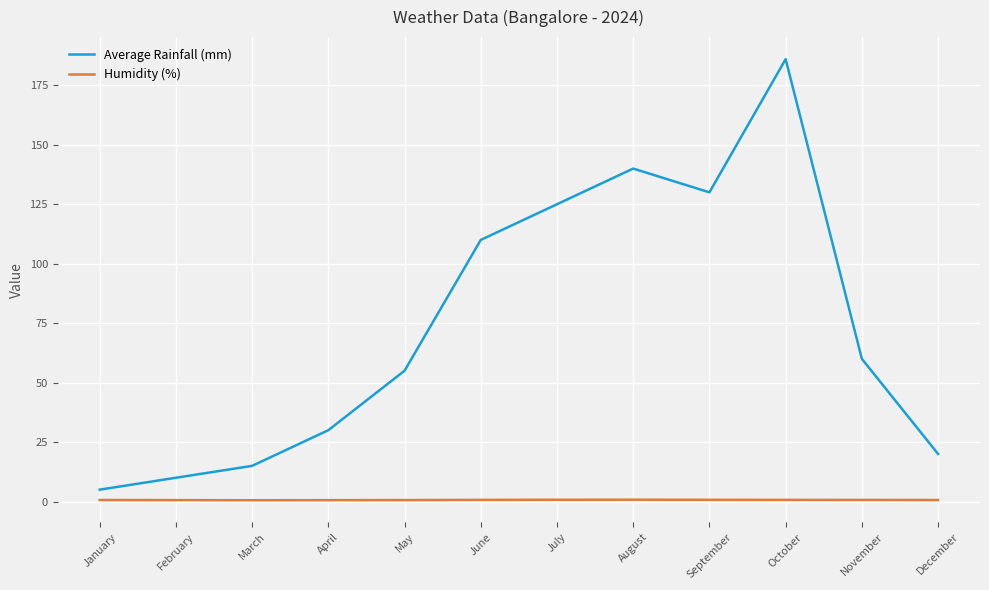

What is the sum of the Average Rainfall (mm) values at September and July?

255.0